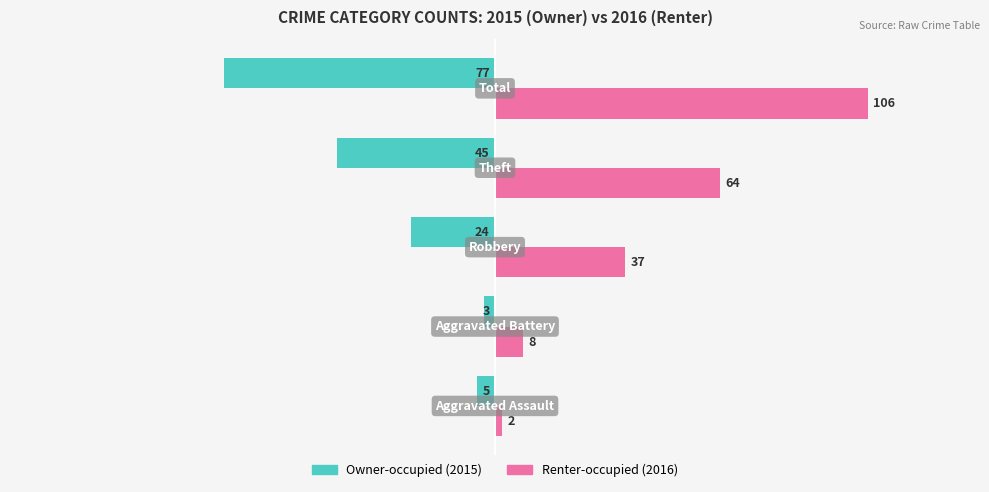

What is the greatest value displayed?

106